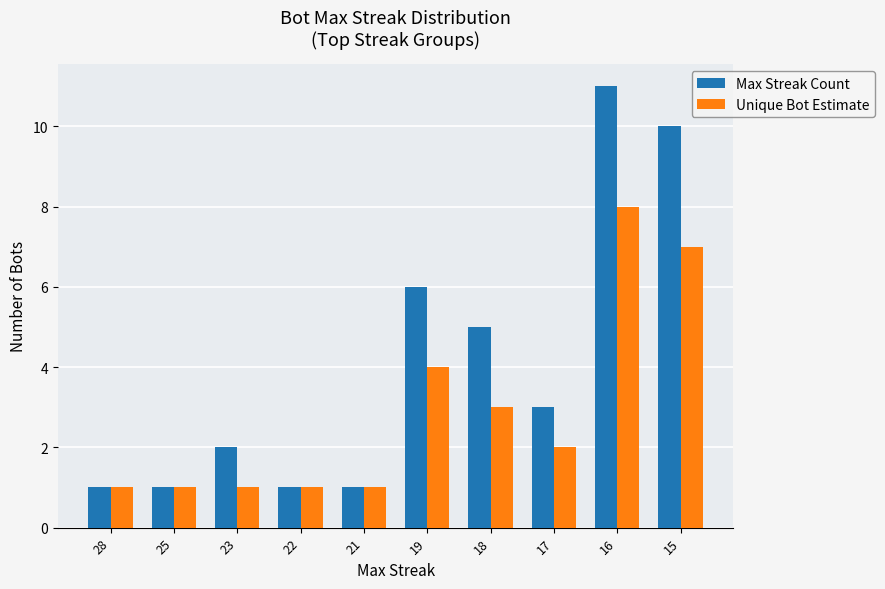

Reading left to right, what are all the values shown in this chart?

Max Streak Count: 28=1	25=1	23=2	22=1	21=1	19=6	18=5	17=3	16=11	15=10
Unique Bot Estimate: 28=1	25=1	23=1	22=1	21=1	19=4	18=3	17=2	16=8	15=7